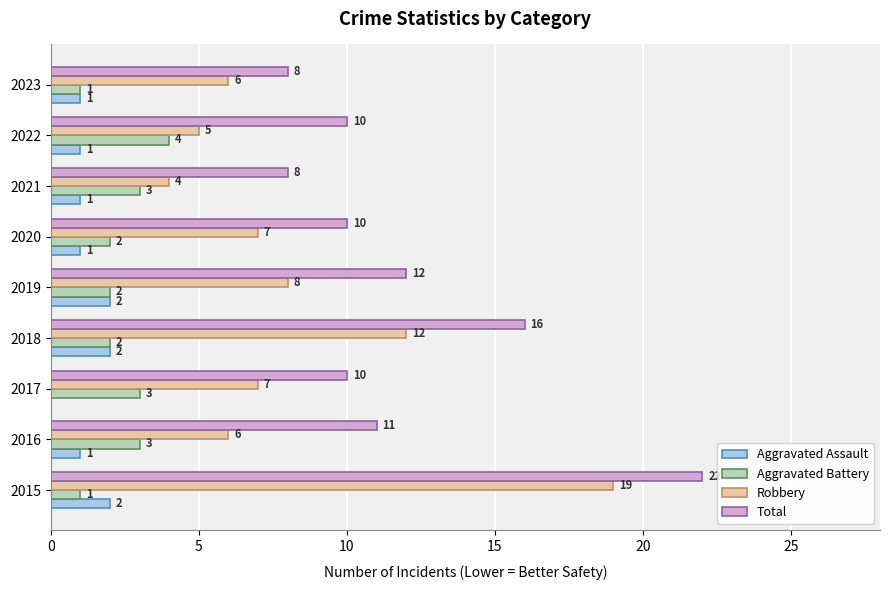

Between 2019 and 2023, which series saw the biggest shift?

Total